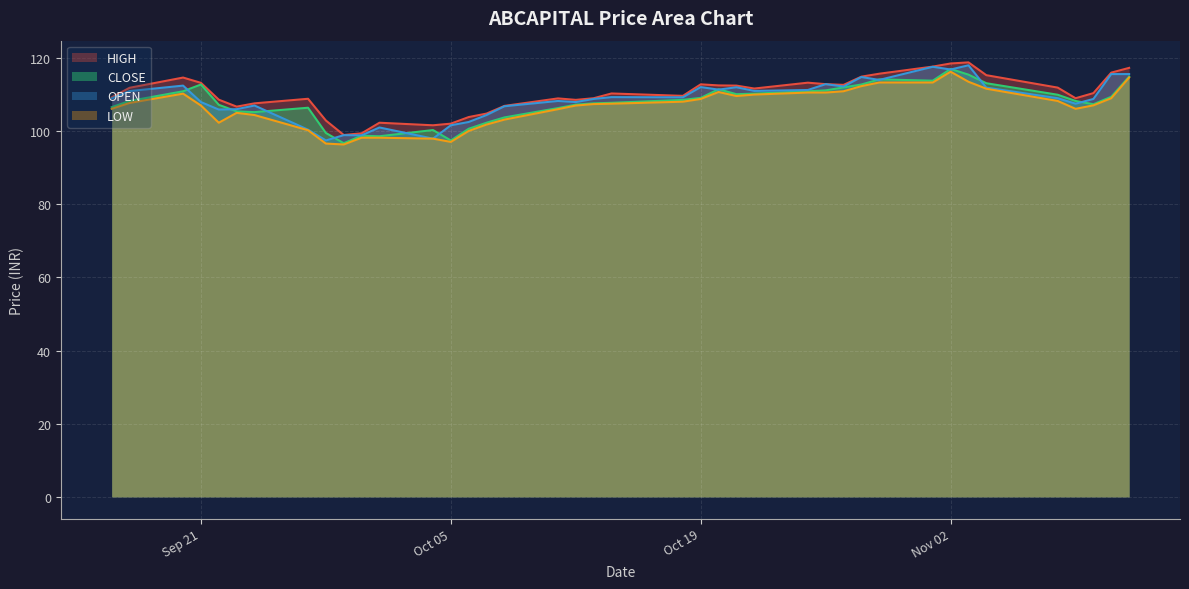

How many data points in CLOSE are above 108?

21